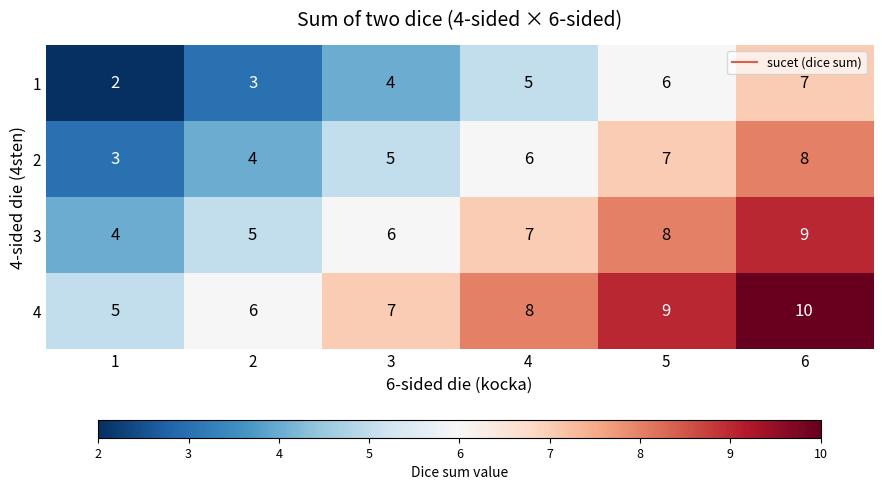

Which series has the largest total across all categories?

4